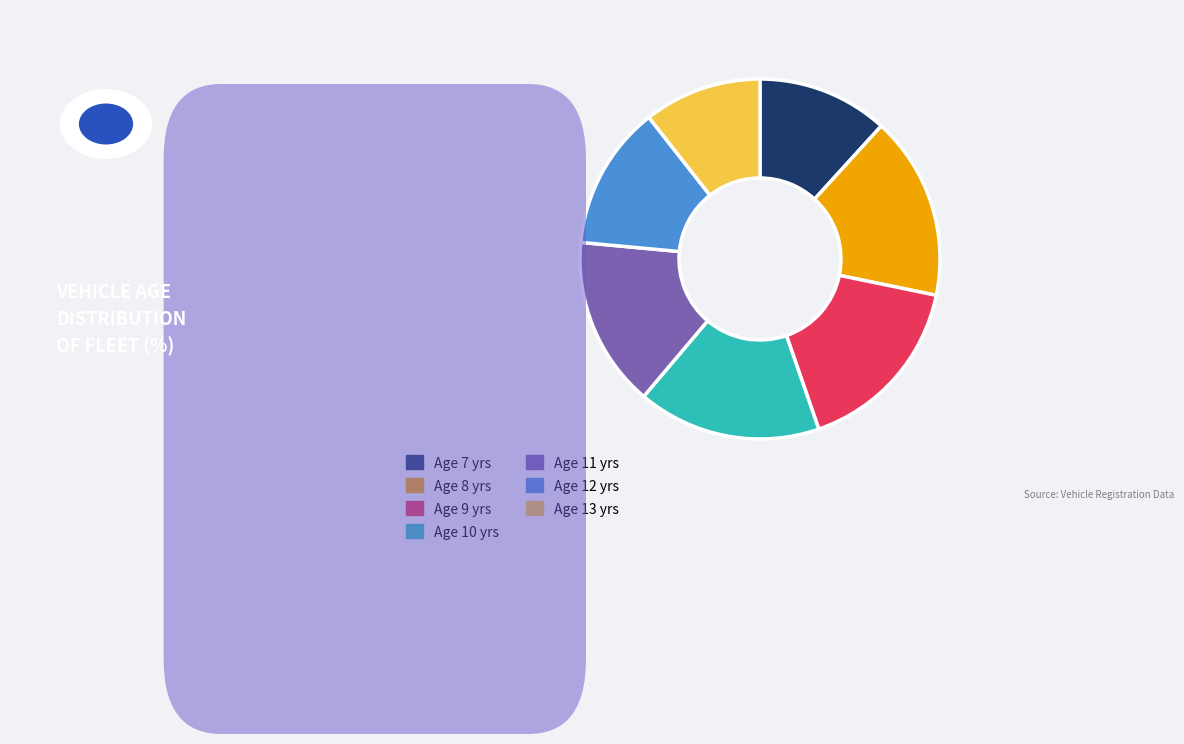

Do Age 12 yrs and Age 7 yrs together represent more than half of the pie?

No